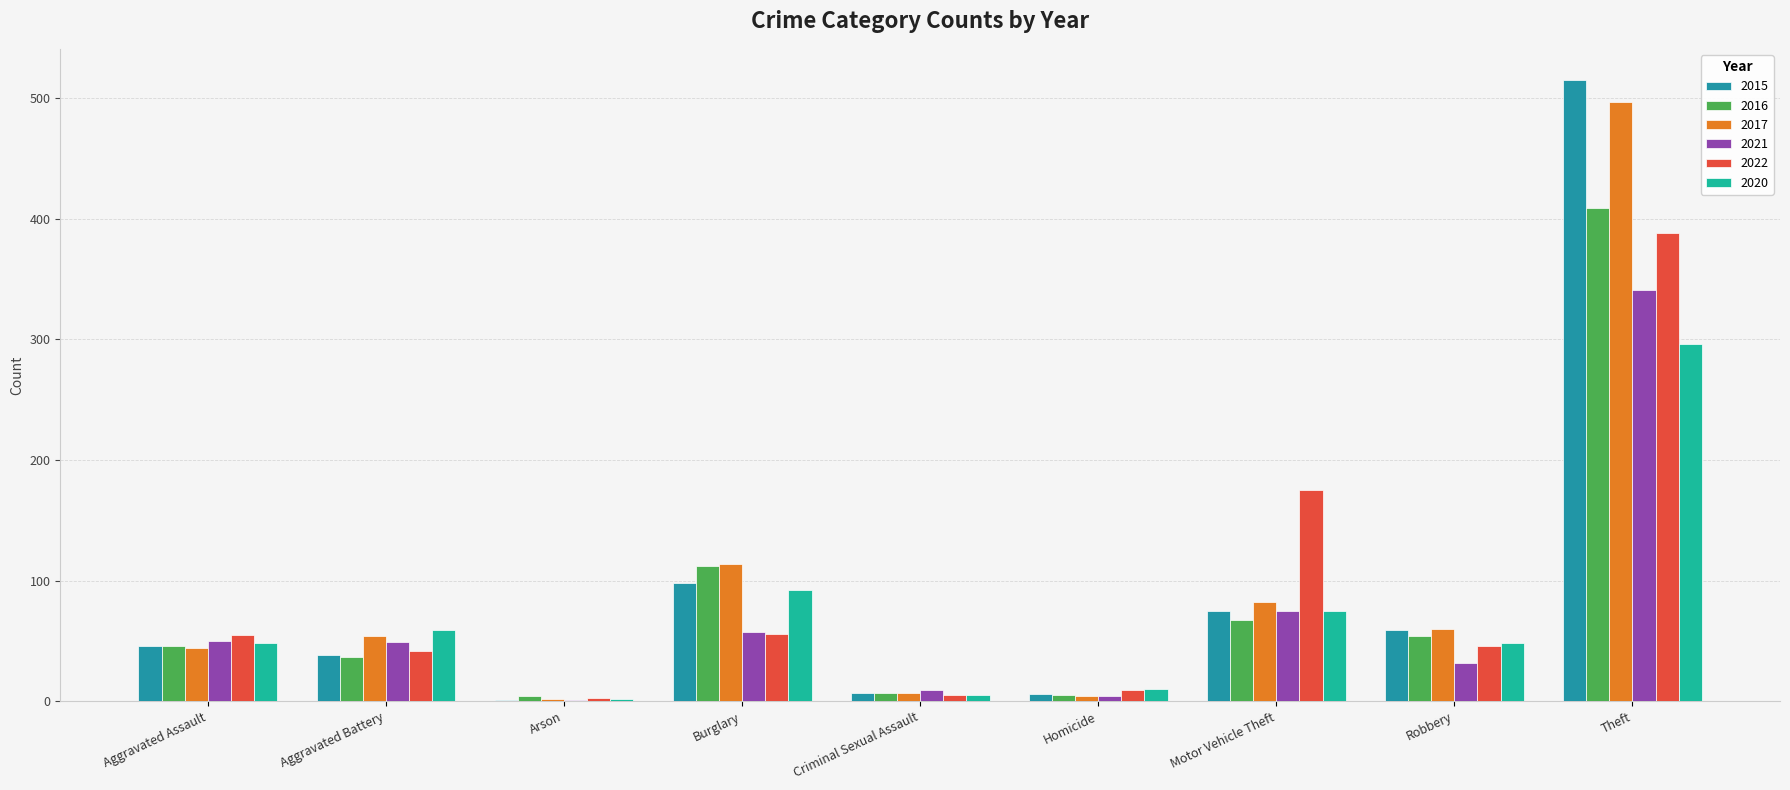

What is the value of the 2022 bar at the 3rd from the left?

3